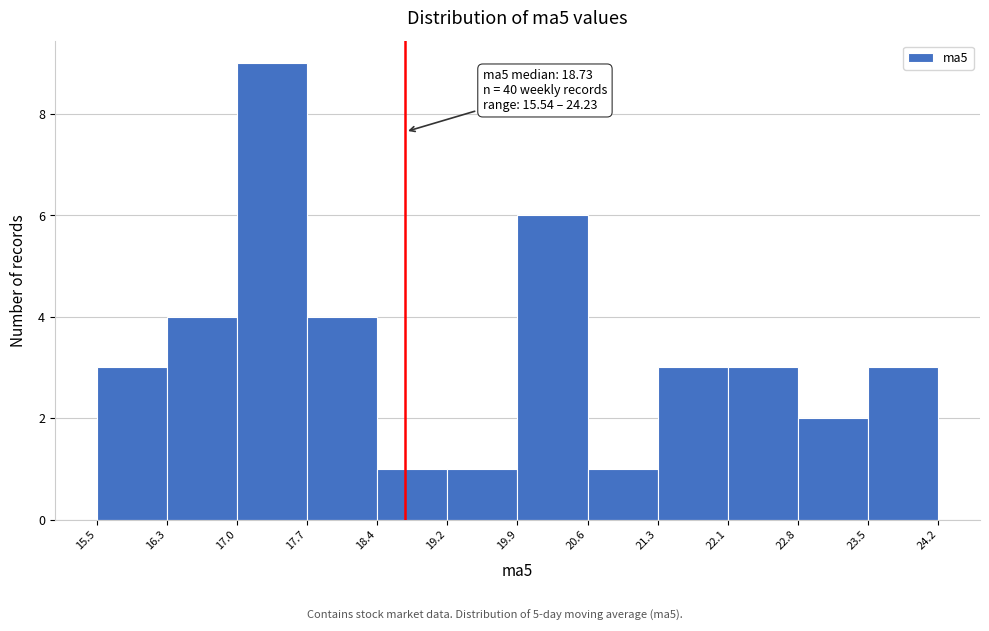

Which range on the x-axis has the tallest bar?

17.0 to 17.7